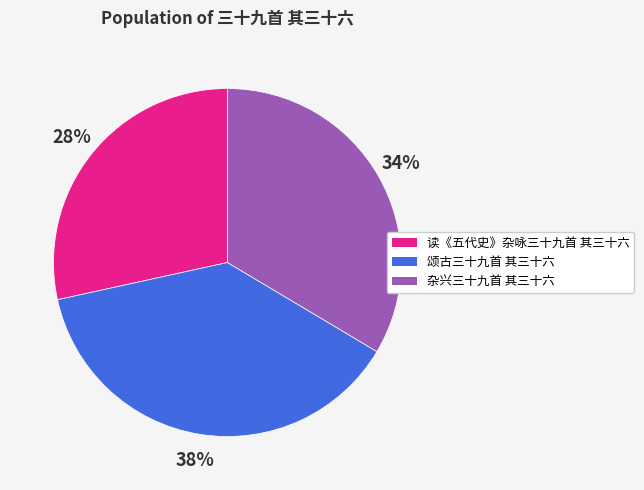

What is the ratio of the value at 读《五代史》杂咏三十九首 其三十六 to the value at 颂古三十九首 其三十六?

0.7